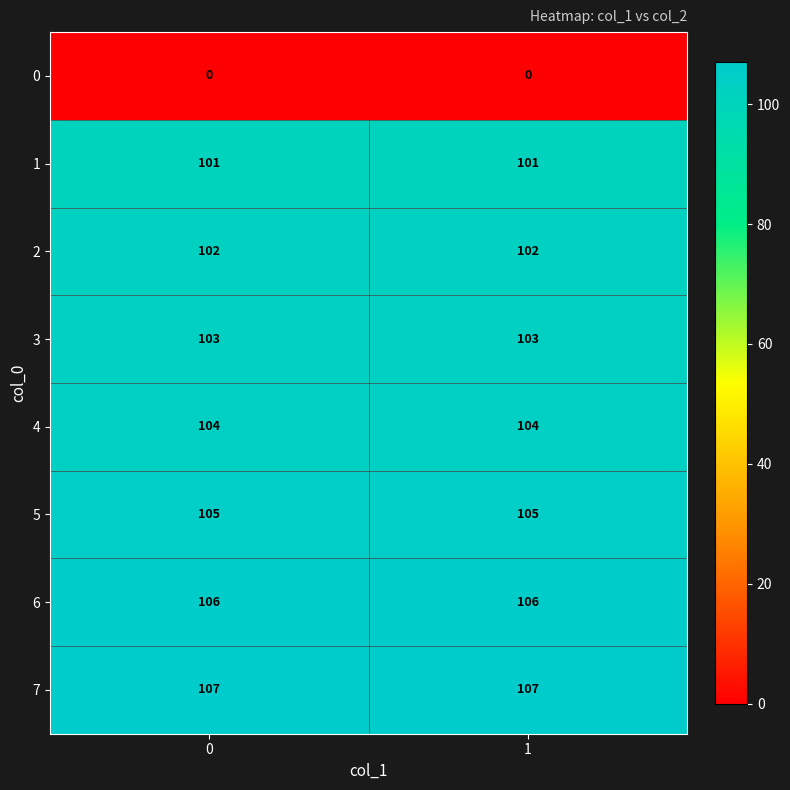

True or false: 3 has a value of 171 at 0.

False